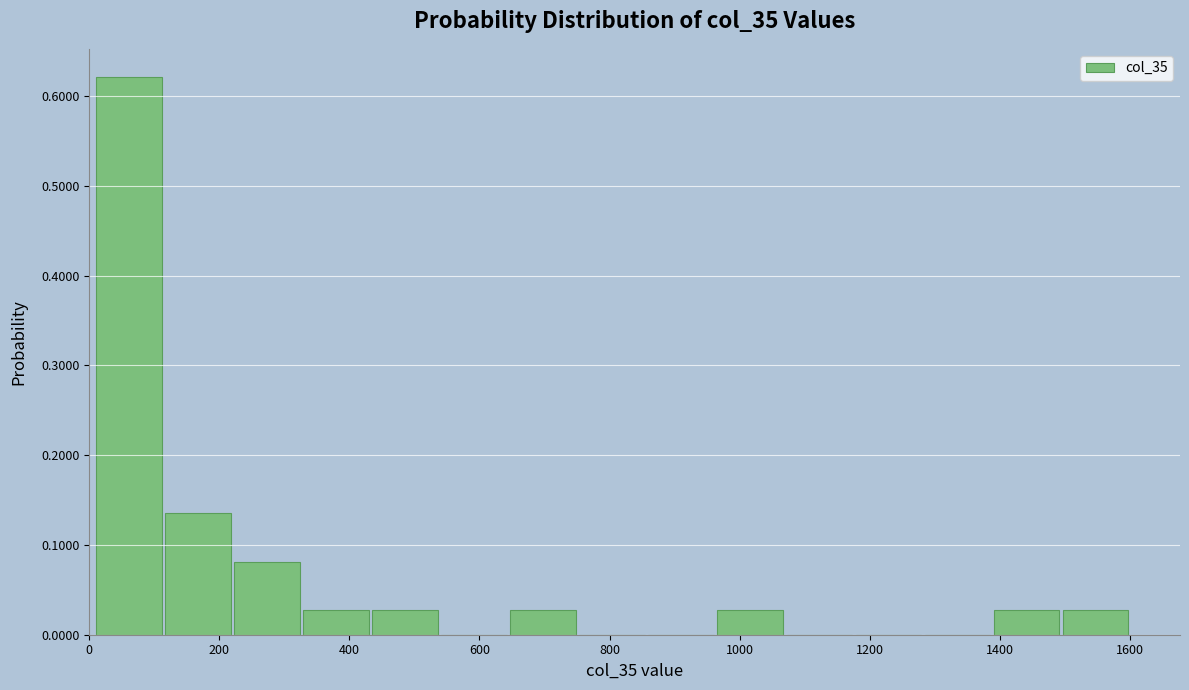

Over which range of the x-axis is the bar tallest?

0 to 120